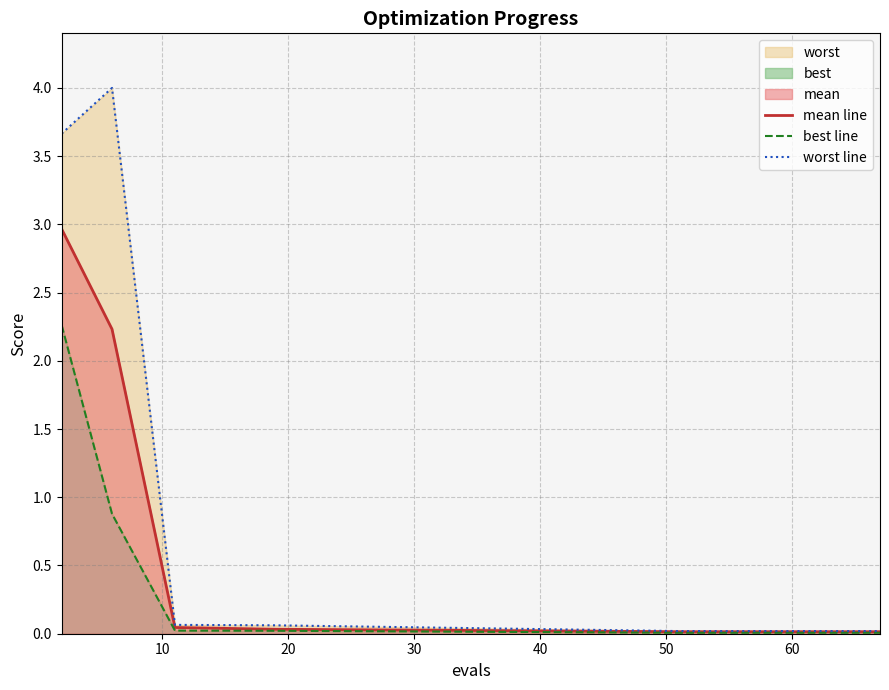

What is the difference between the second highest and minimum values in the worst line series?

3.6